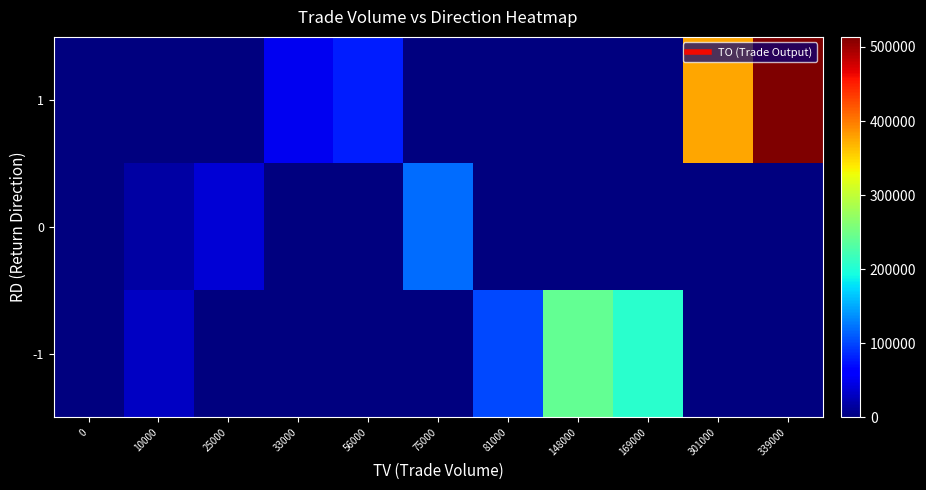

Rank the series by their maximum value, from highest to lowest.

1, -1, 0